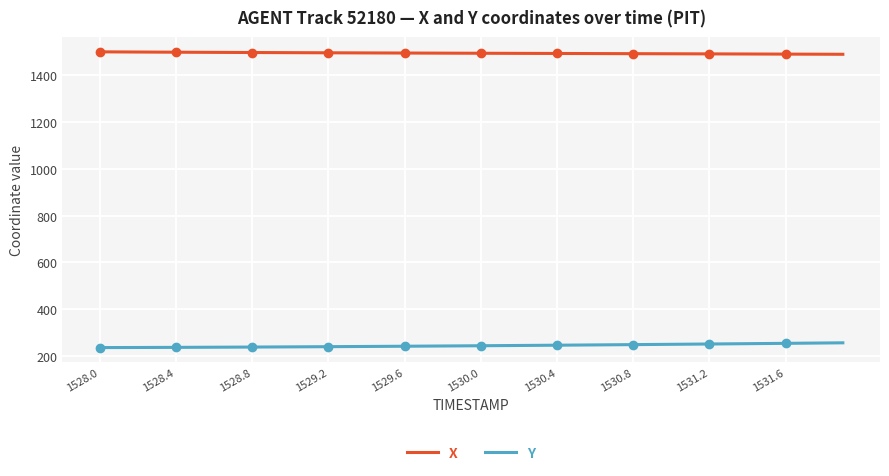

What is the highest value of the Y series?

256.3